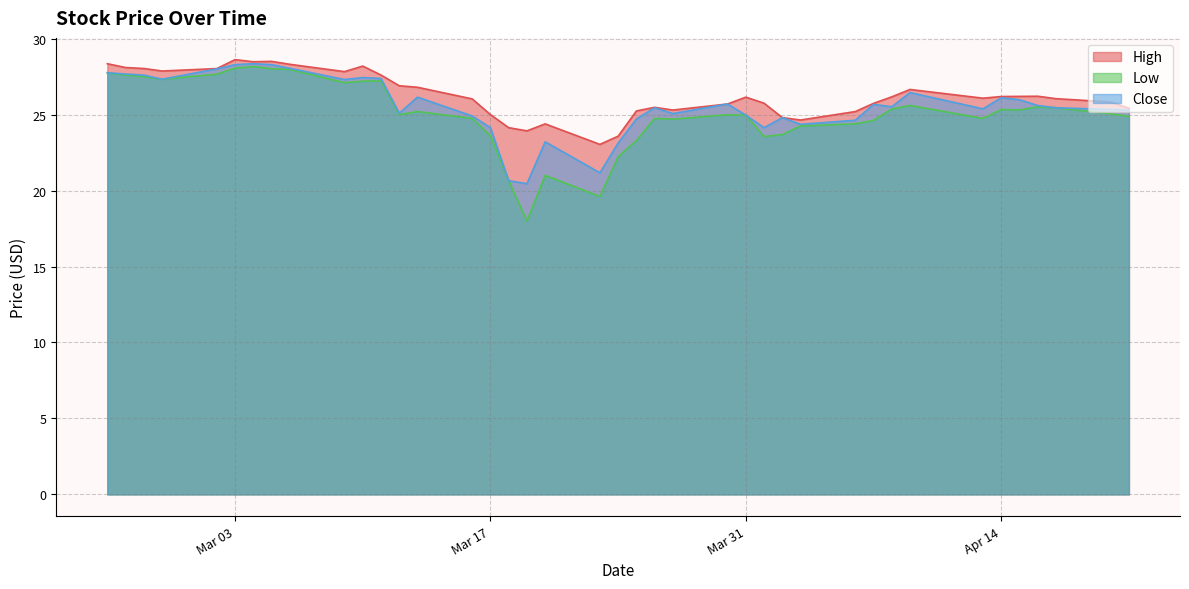

Which series has the widest spread of values?

Low